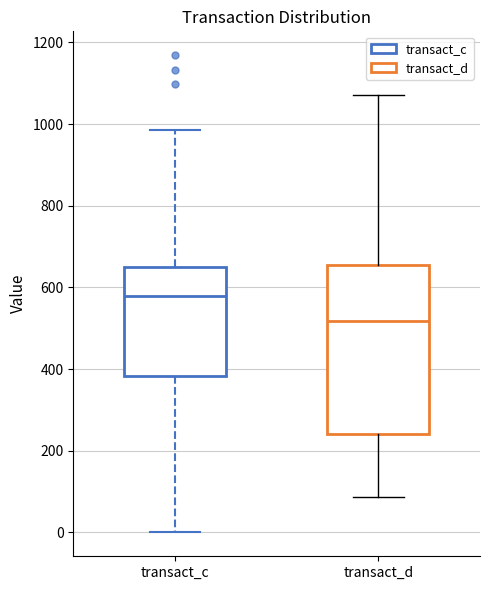

Which box is the tallest, from its lower edge to its upper edge?

transact_d